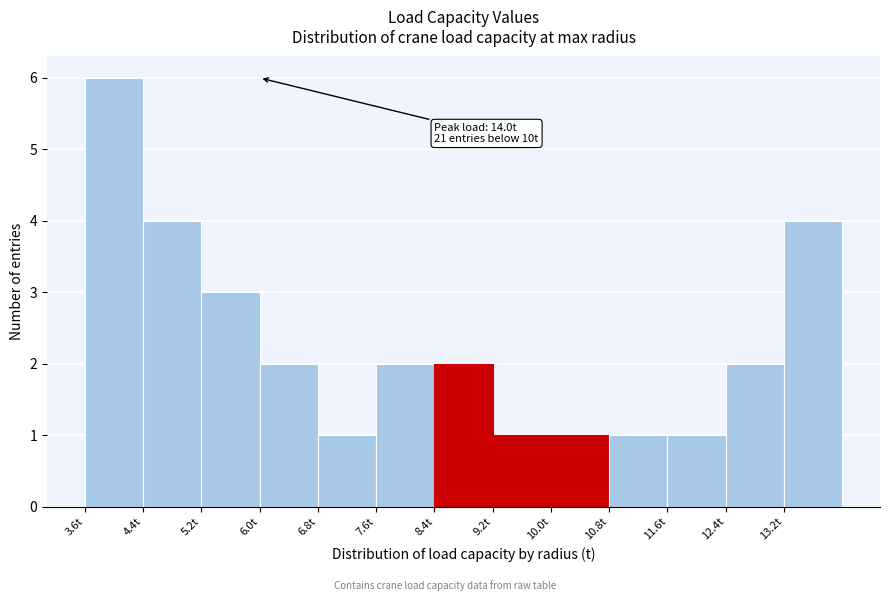

Which range on the x-axis has the tallest bar?

3.6 to 4.4